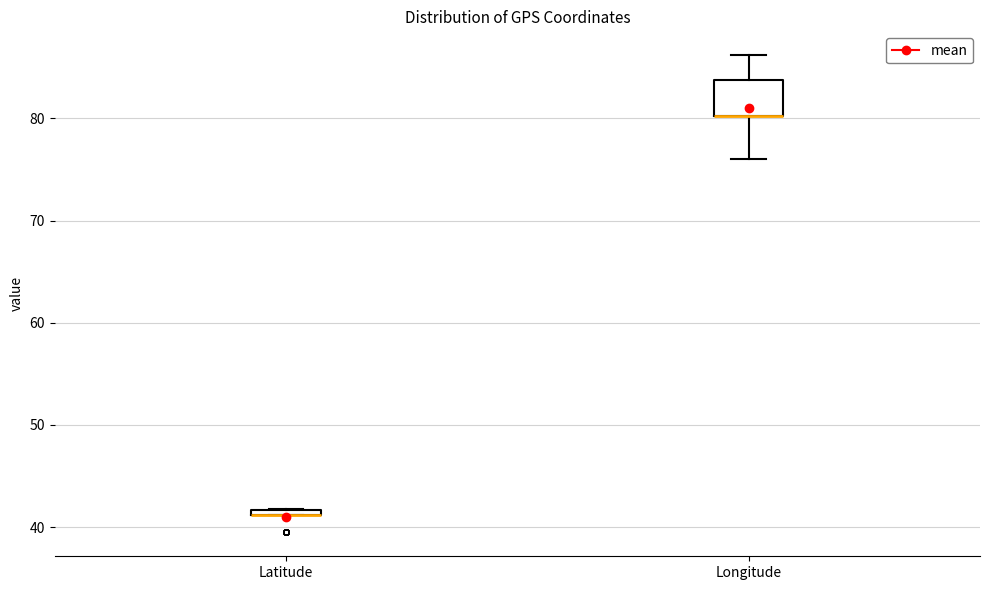

Where is the lower edge of the box for Latitude on the y-axis? The values are not printed on the chart, so give them approximately, as read against the axis.

41